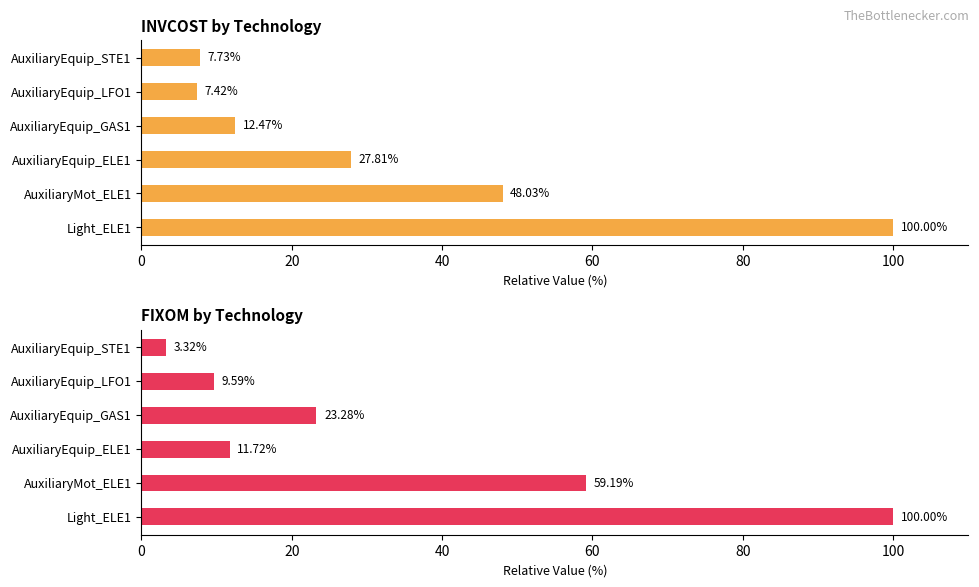

What are all the series names shown in the legend?

INVCOST, FIXOM